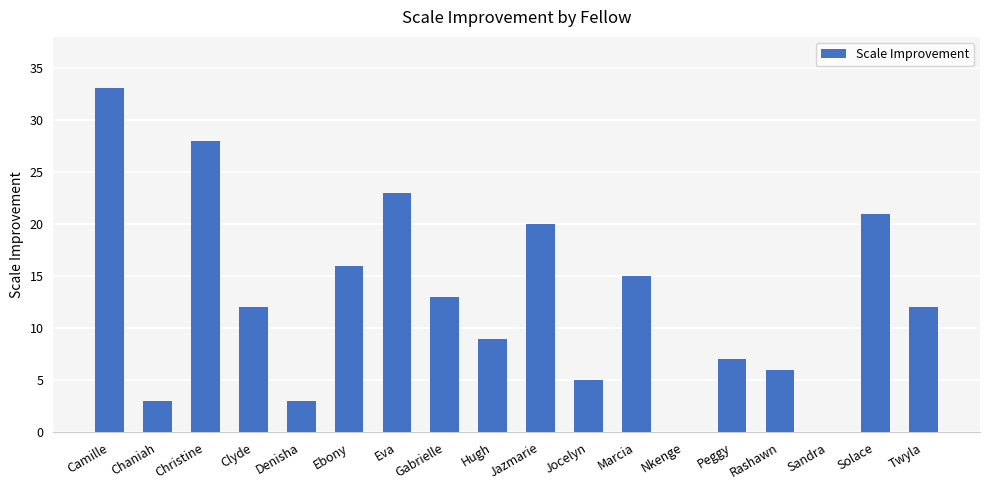

How many categories are shown in the chart?

18